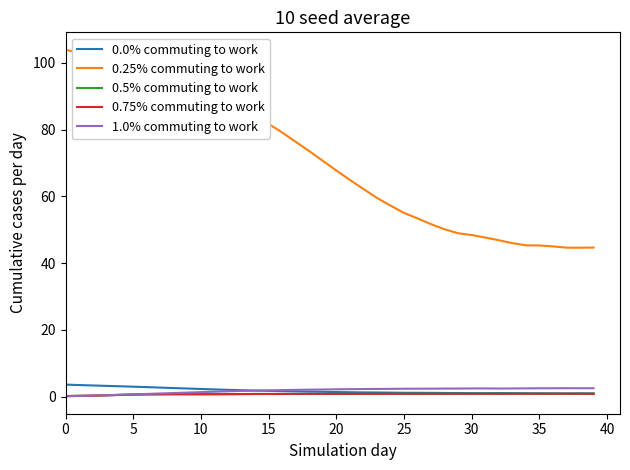

Which series has the largest total across all categories?

0.25% commuting to work